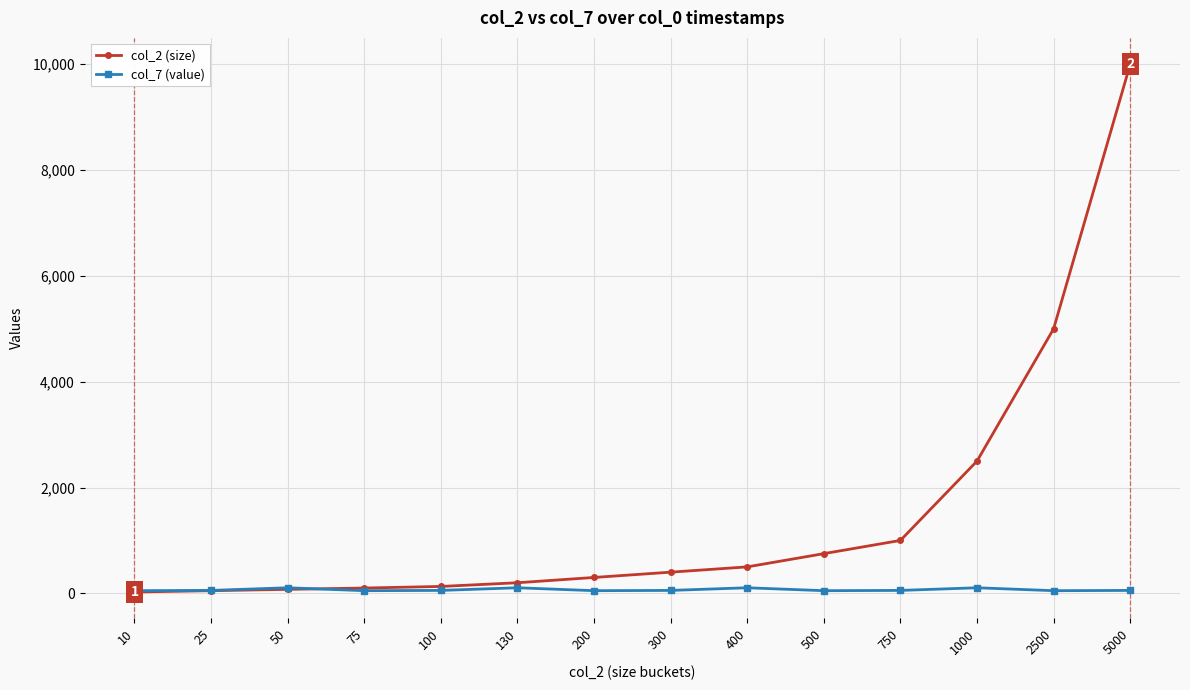

Between 10 and 2500, which series saw the biggest shift?

col_2 (size)